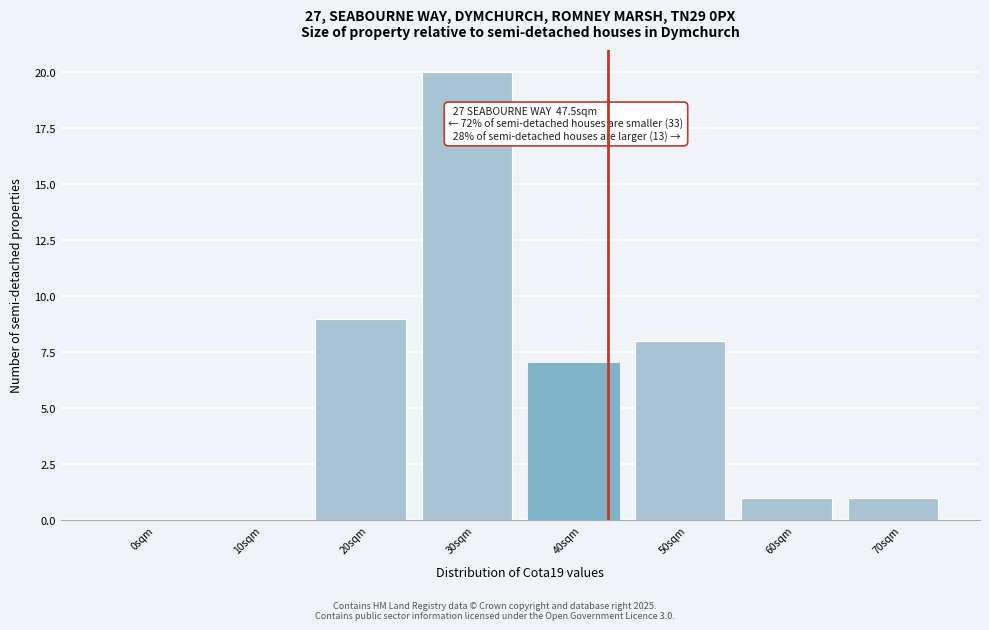

Reading left to right, list all the values displayed in this chart.

0sqm=0	10sqm=0	20sqm=9	30sqm=20	40sqm=7	50sqm=8	60sqm=1	70sqm=1